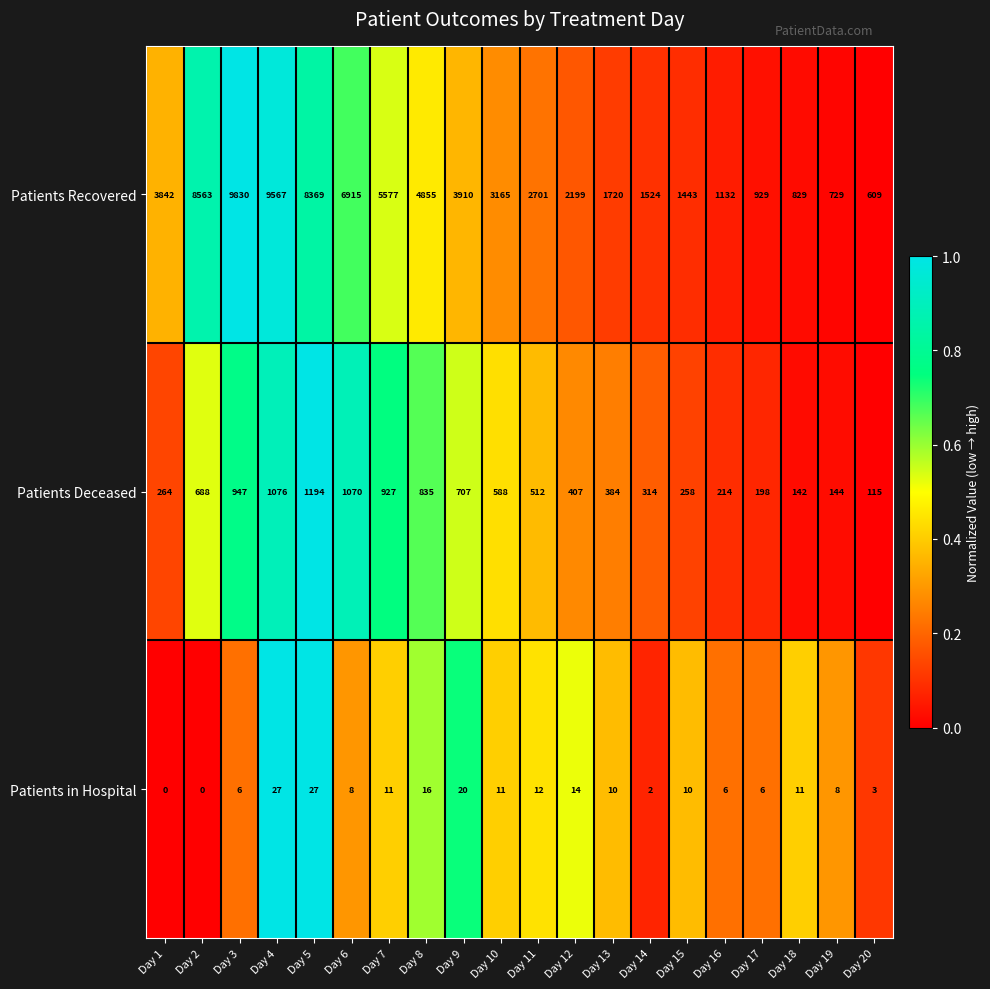

What is the greatest value displayed?

9830